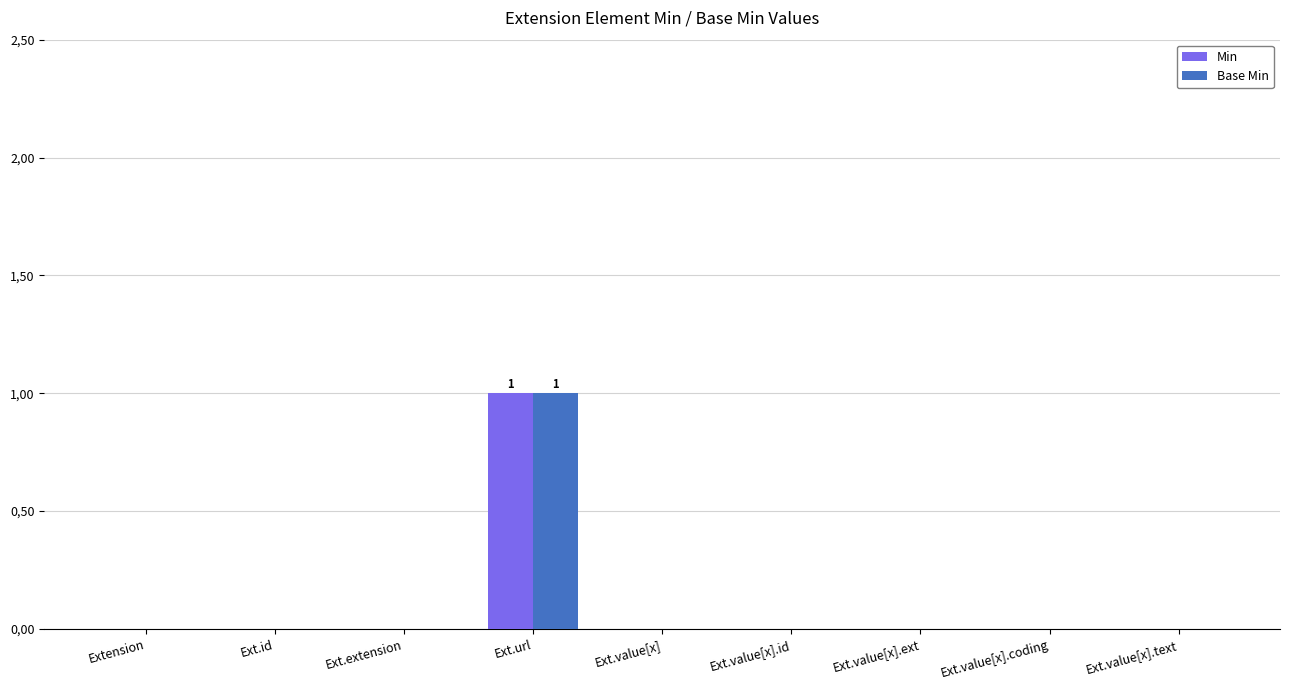

What is the sum of all Min values?

1